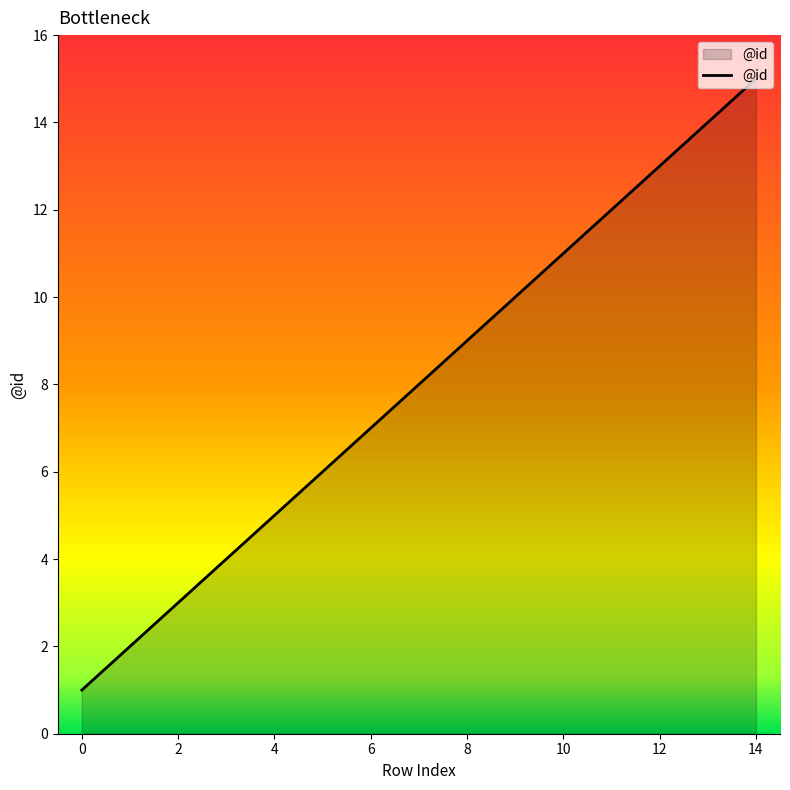

Reading left to right, transcribe all the data shown in this chart.

1	2	3	4	5	6	7	8	9	10	11	12	13	14	15